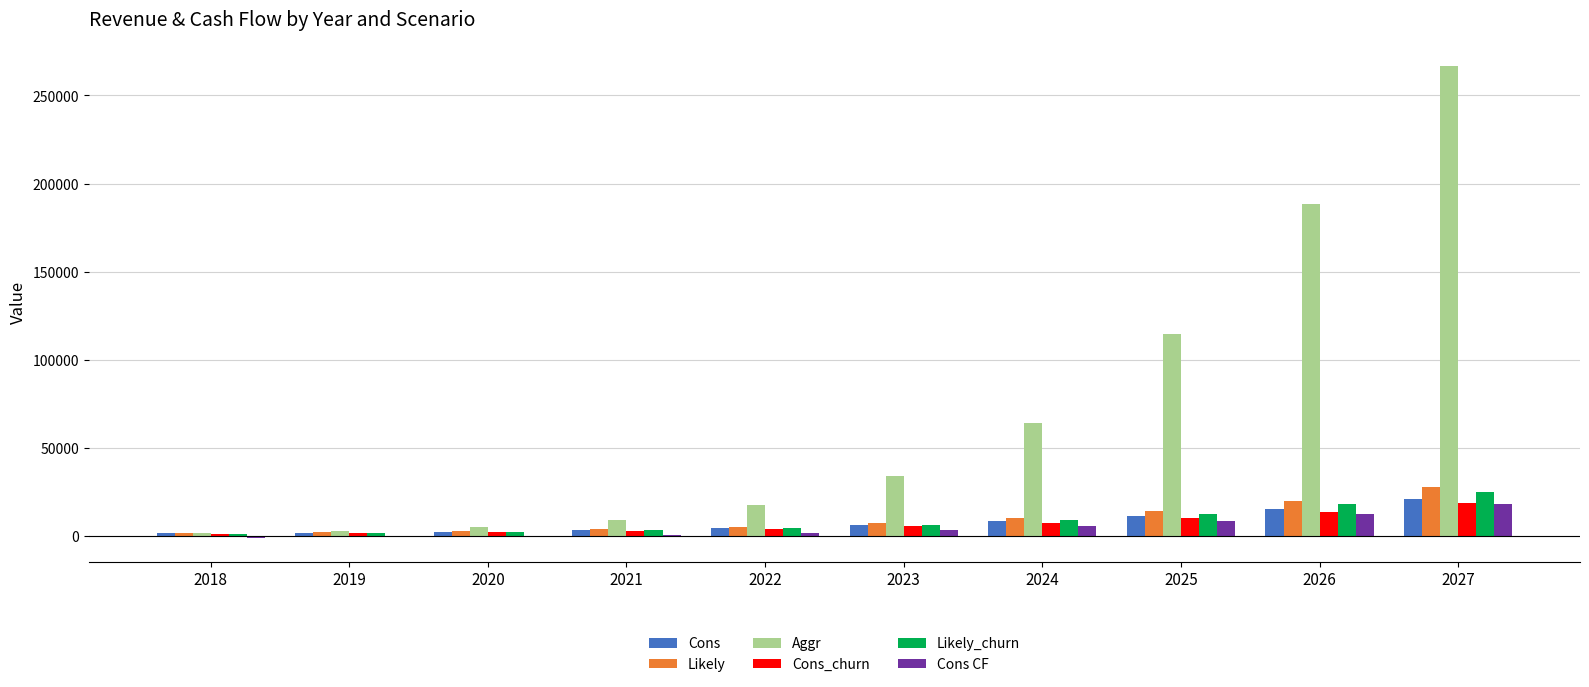

What is the total value across all series at 2025?

170646.3